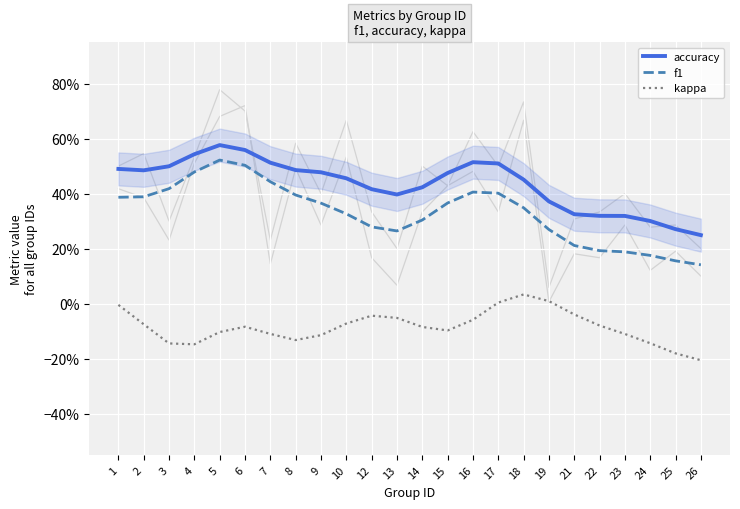

True or false: f1 and kappa cross at least once.

False